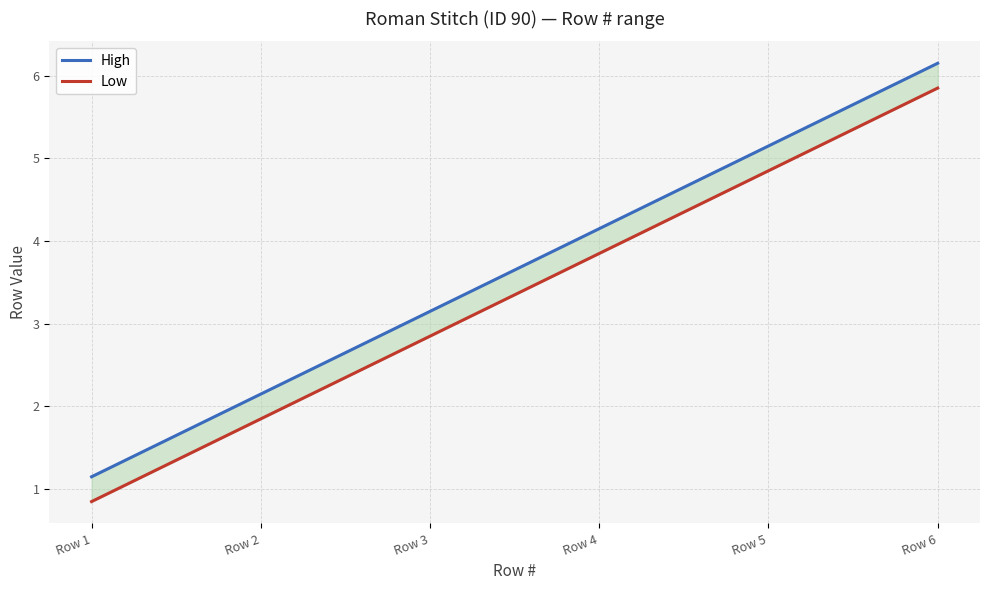

True or false: Low has more than 2 interior local peaks.

False